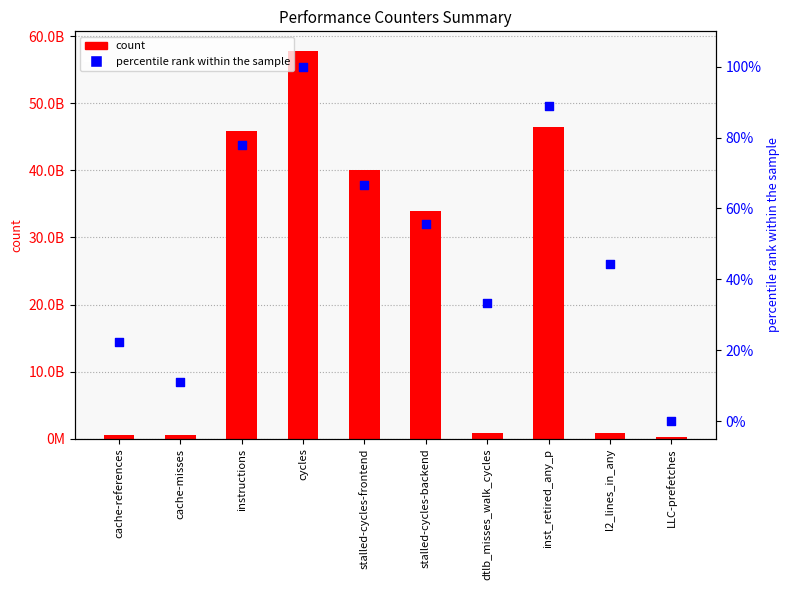

Which series reaches the maximum Y coordinate?

count